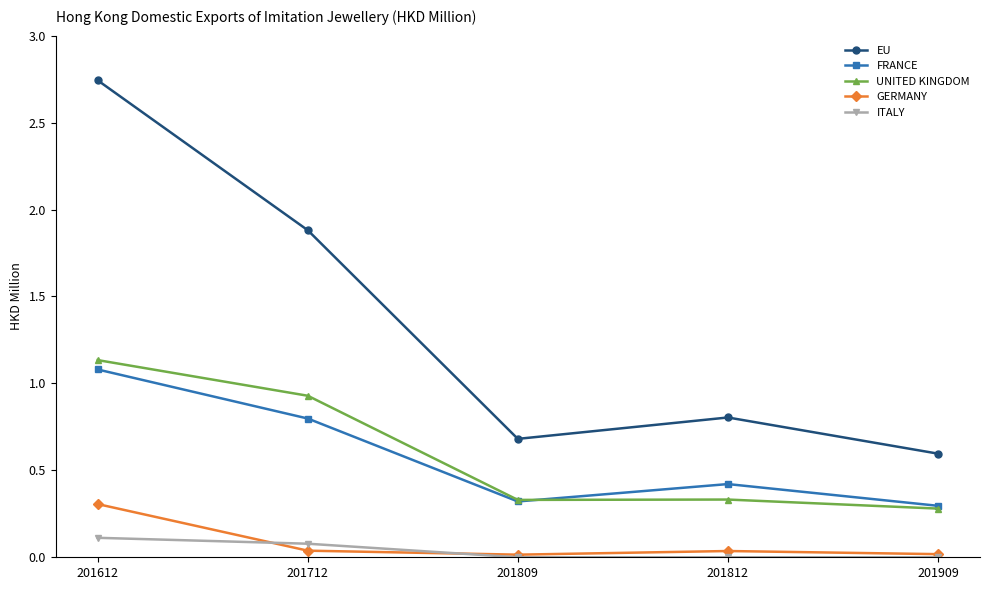

How many lines are shown in the chart?

5